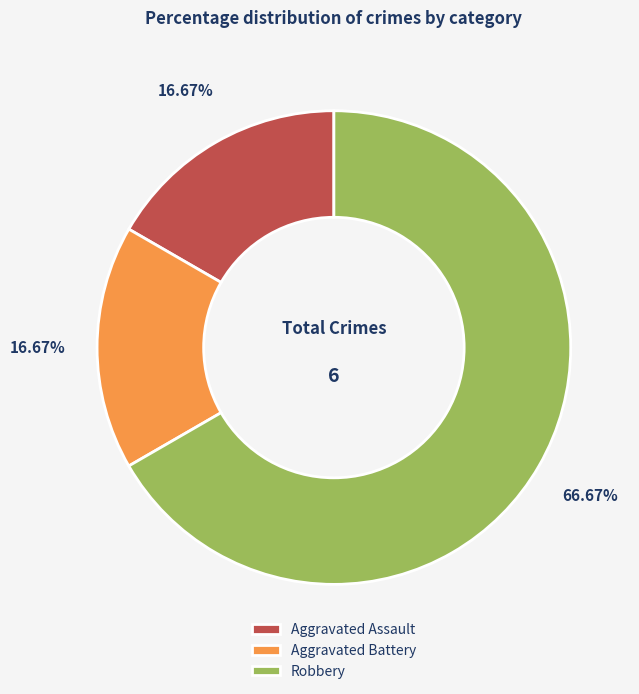

To the nearest percent, what is the average slice percentage?

33%